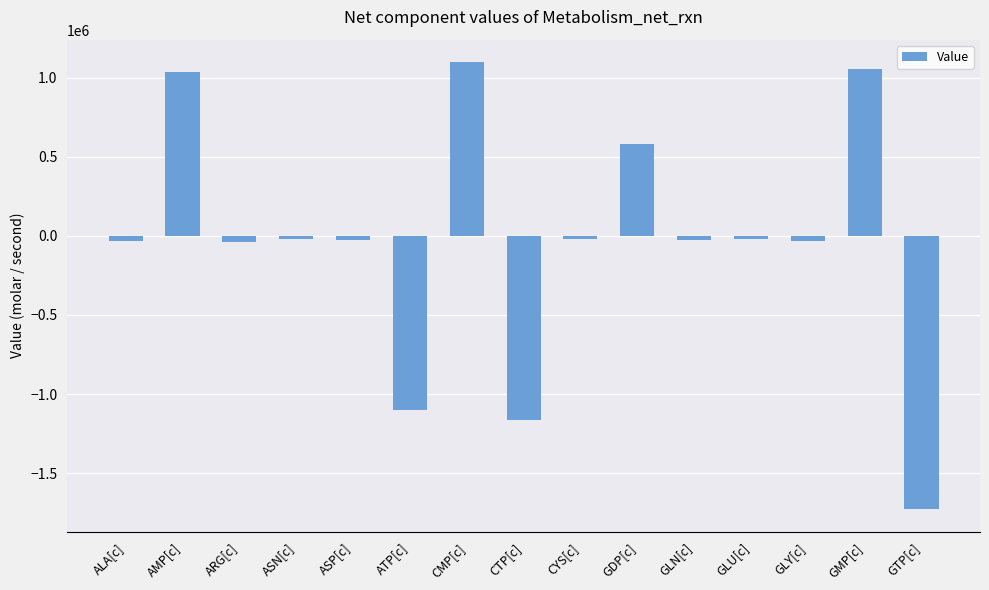

The value at CMP[c] is 1098019.0. True or false?

True